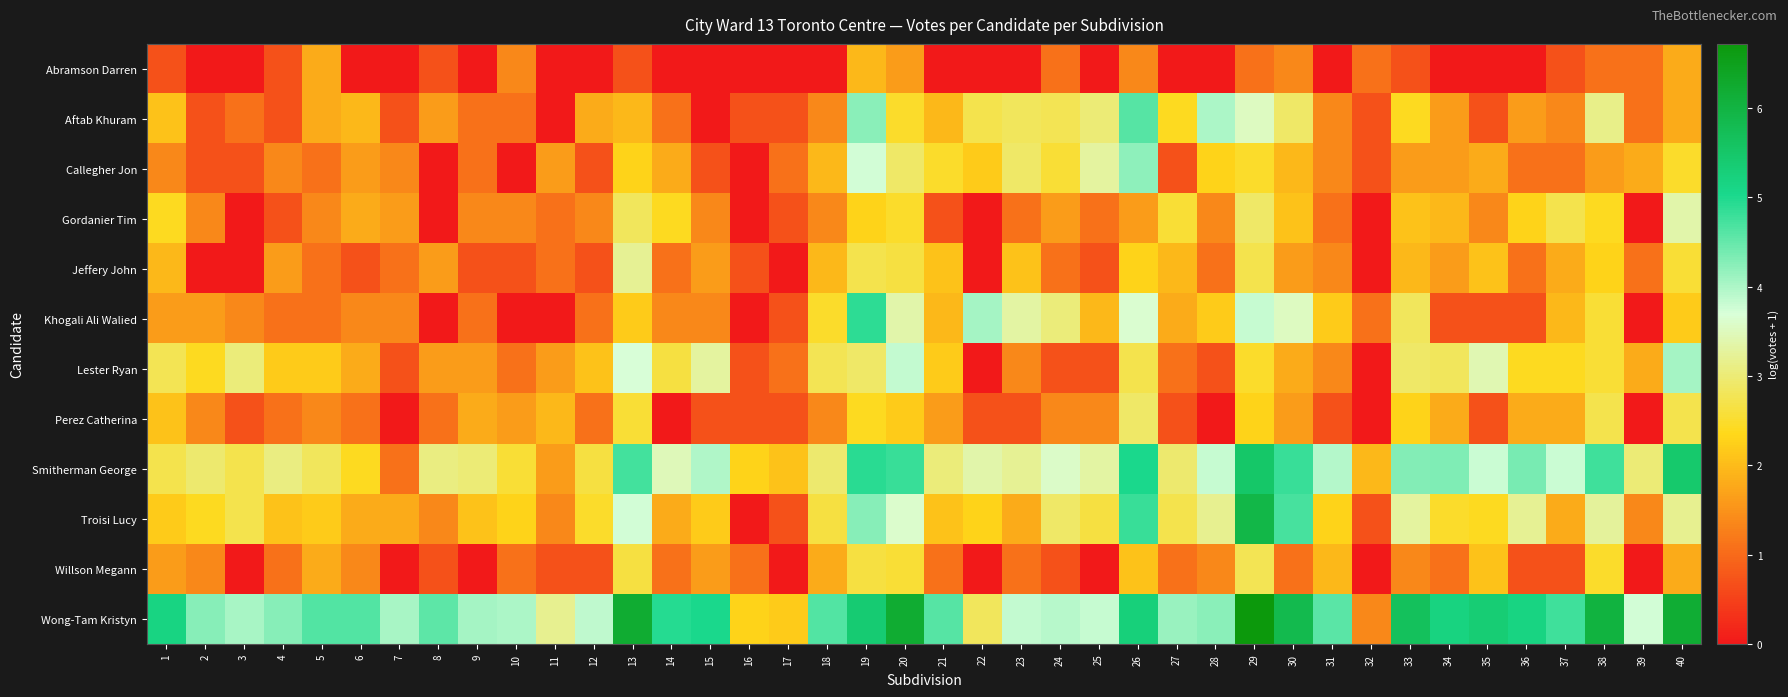

Between 16 and 34, which is larger?

16